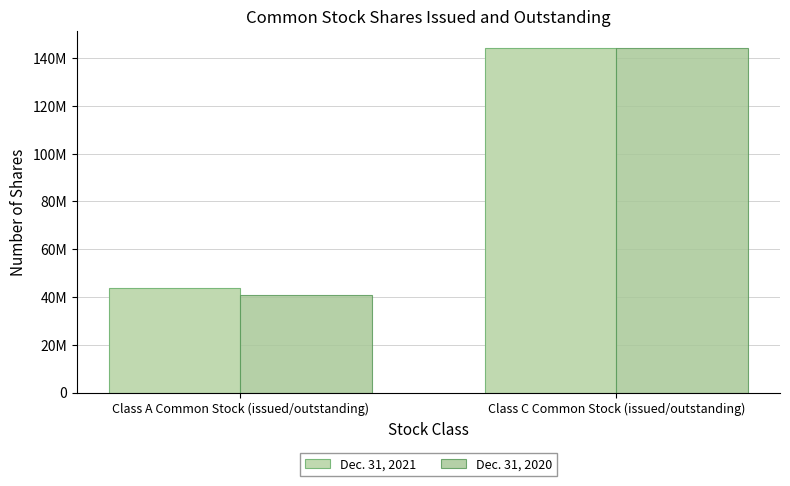

At how many categories does at least one series exceed 43684082?

2